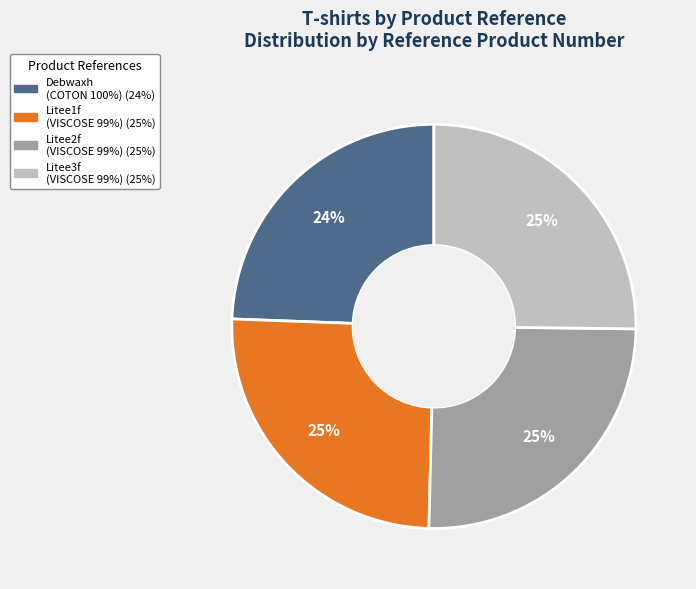

To the nearest percent, what is the difference between the largest and smallest slice percentages?

1%